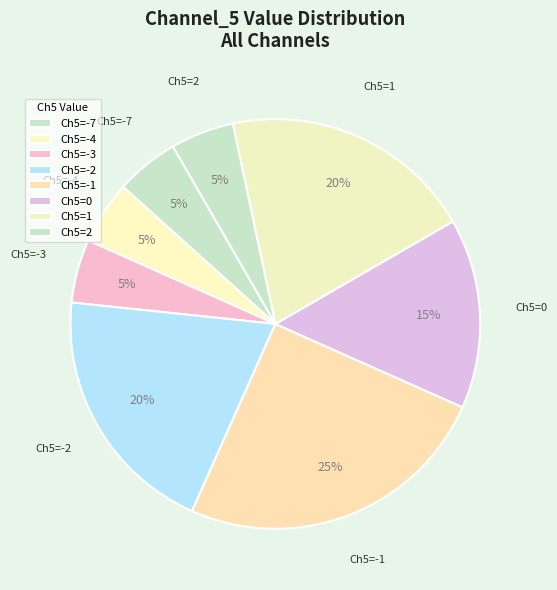

Count the number of slices in the pie.

8